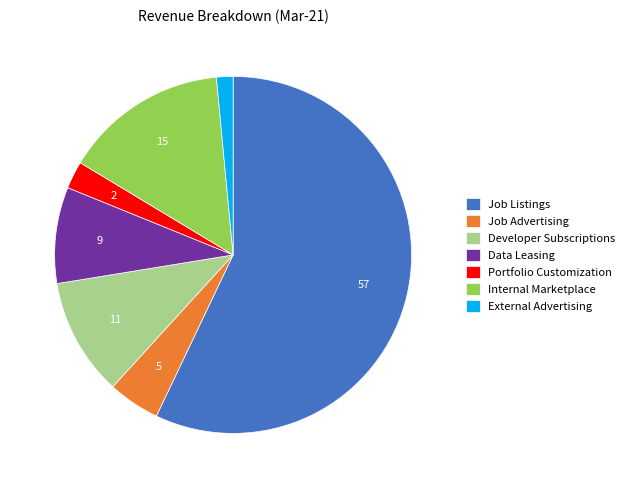

Is Job Listings the majority of the pie?

Yes